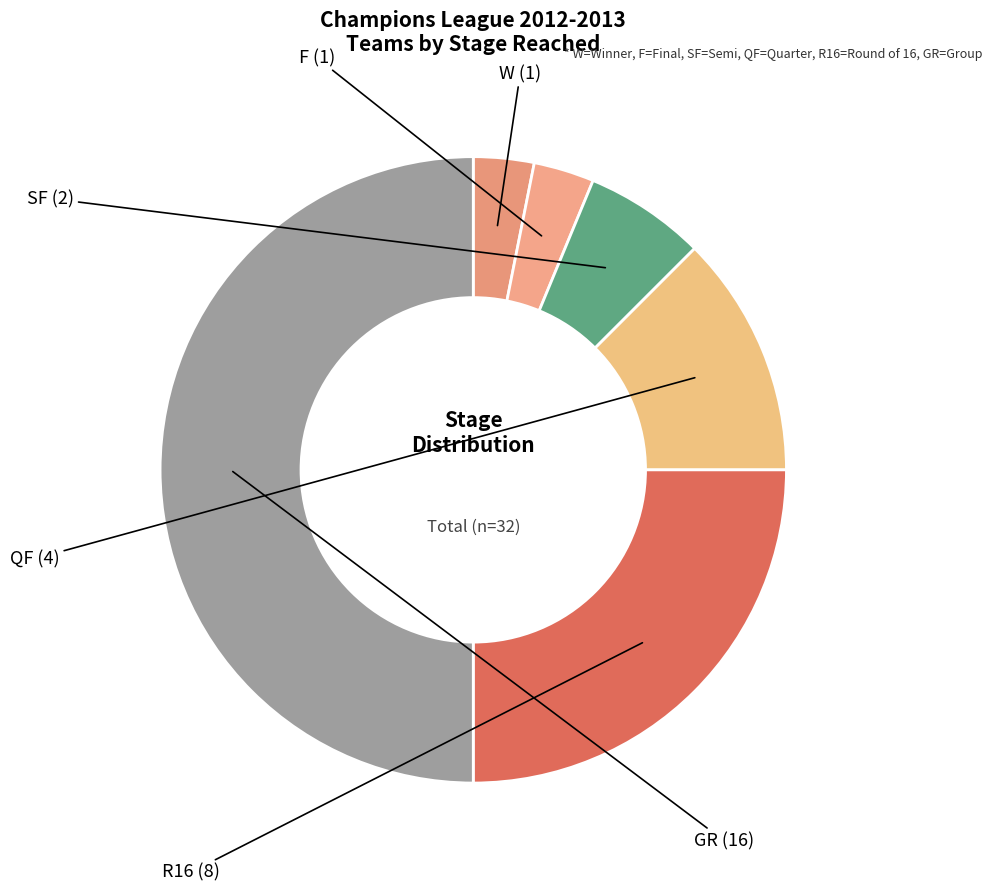

Does any single category account for the majority?

No